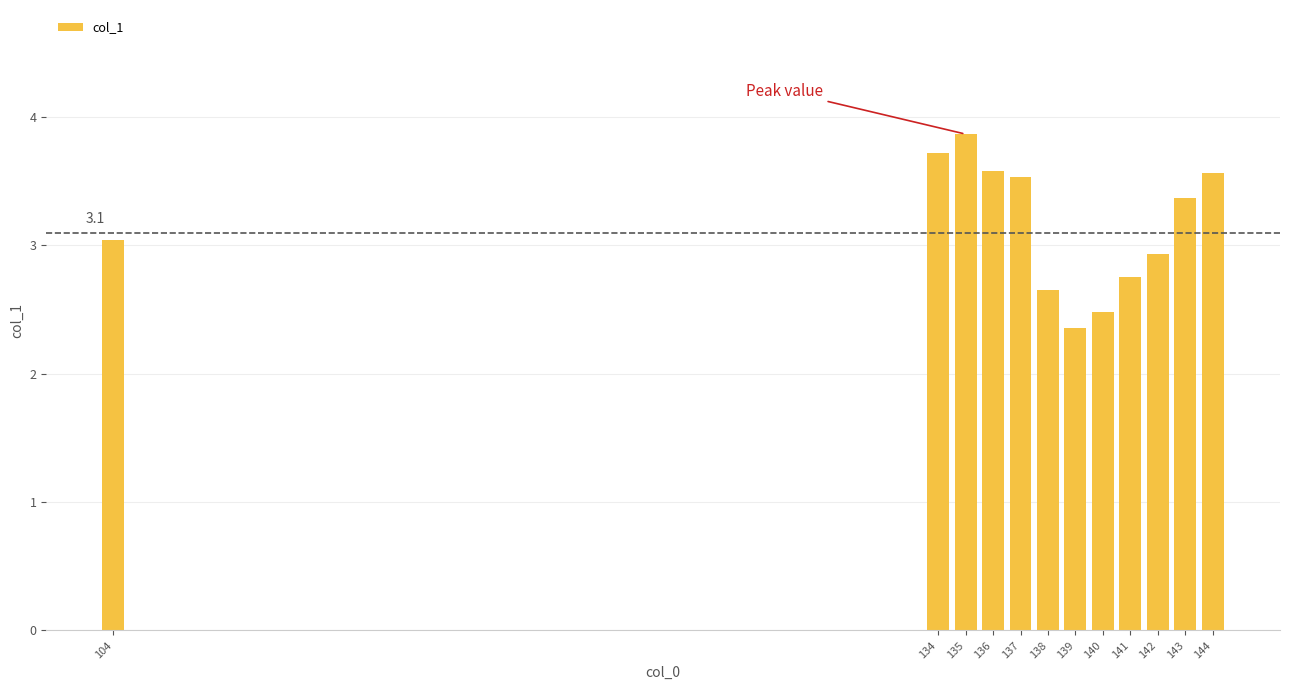

Which category has the lowest value across all series?

139